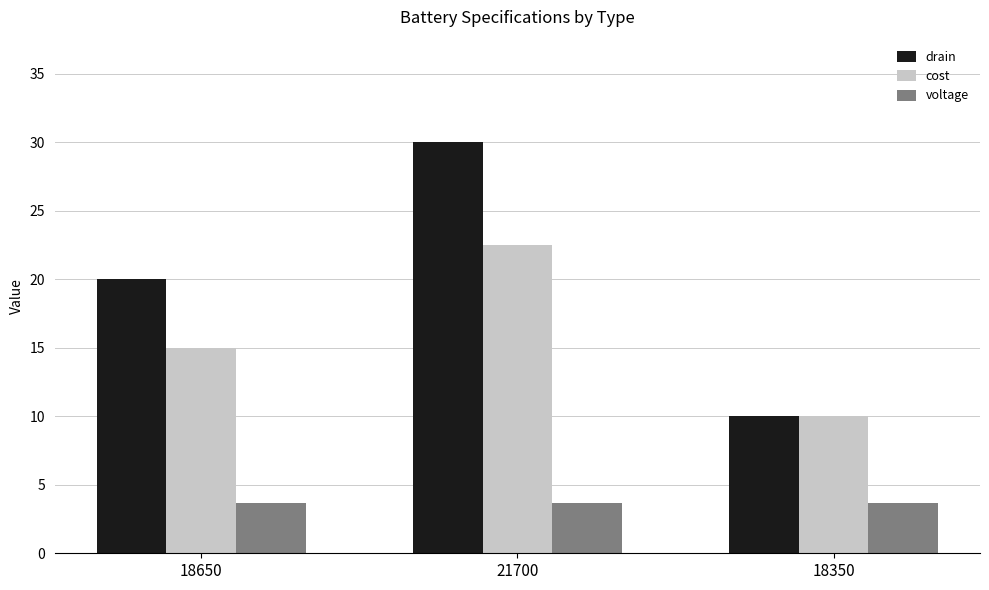

What is the minimum value for voltage?

3.7